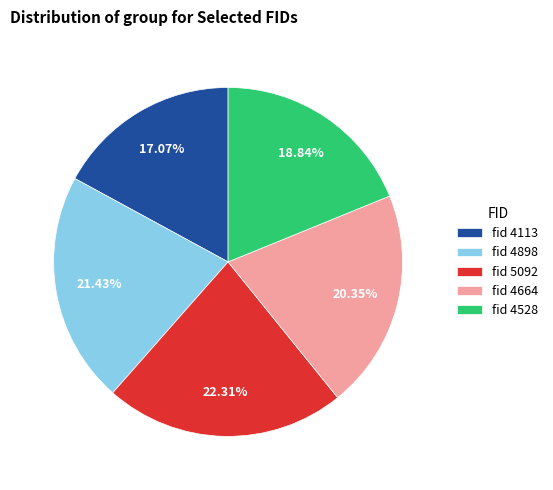

What is the ratio of the value at fid 4528 to the value at fid 4898?

0.9